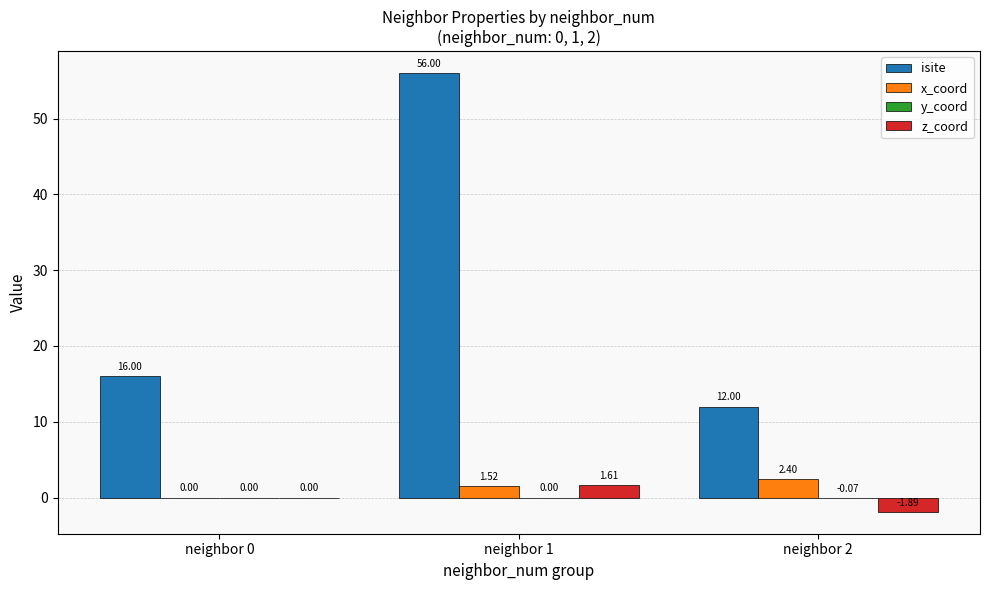

Between neighbor 0 and neighbor 1, which series saw the biggest shift?

isite